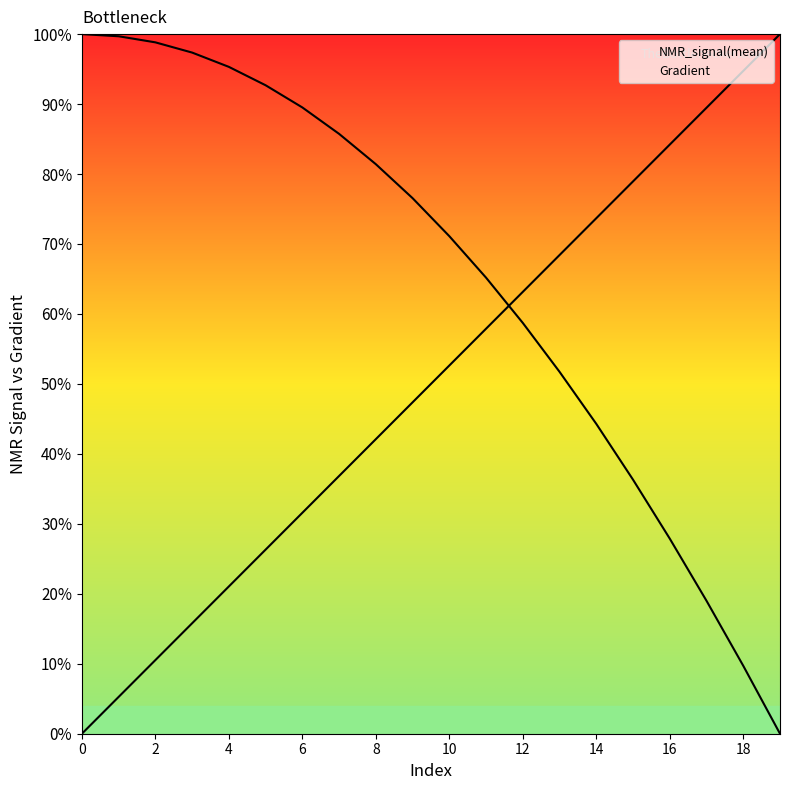

Which series has the largest total across all categories?

NMR_signal(mean)